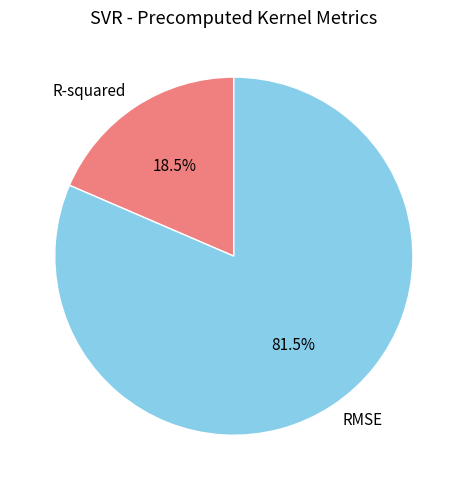

Which category has the biggest portion of the pie?

RMSE